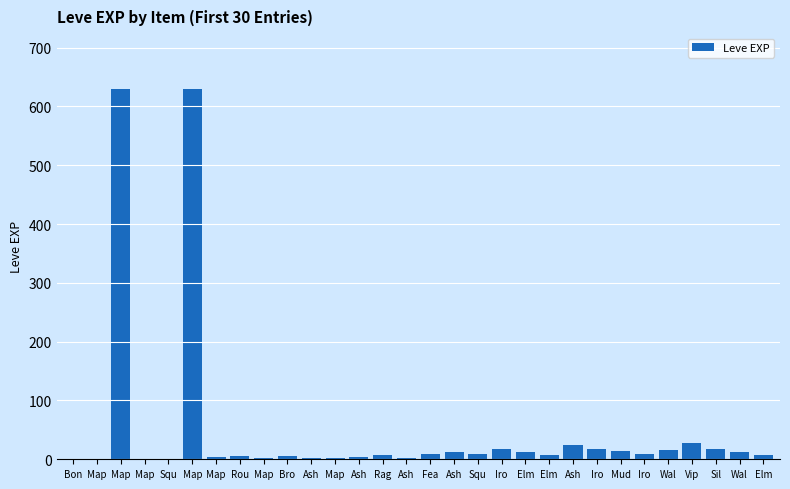

What is the label of the 23rd bar from the left?

Iro